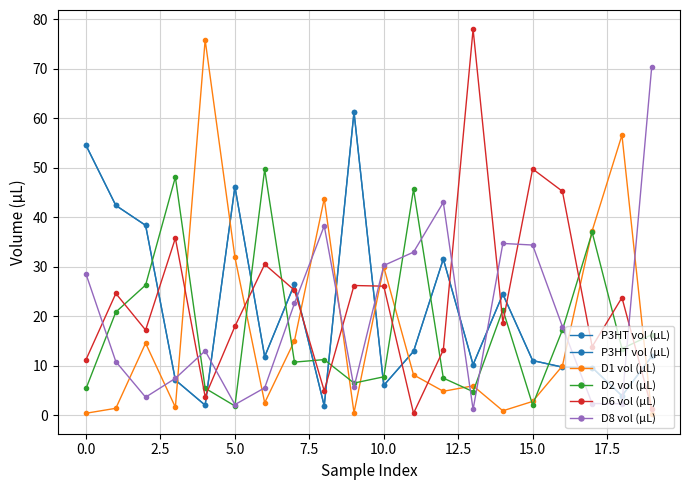

True or false: D1 vol (µL) has more than 0 interior local peaks.

True